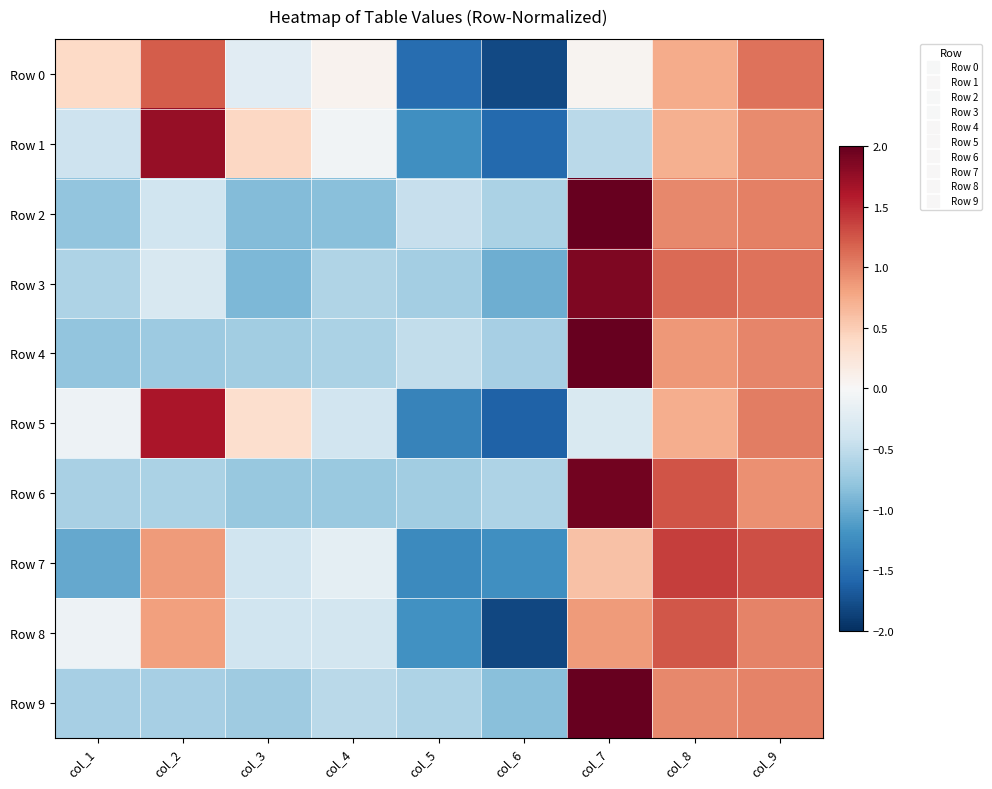

Which series has the largest total across all categories?

Row 8